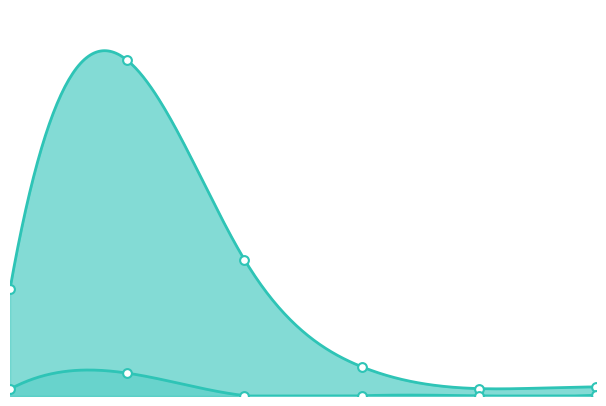

Which series reaches the minimum Y coordinate?

followers_count